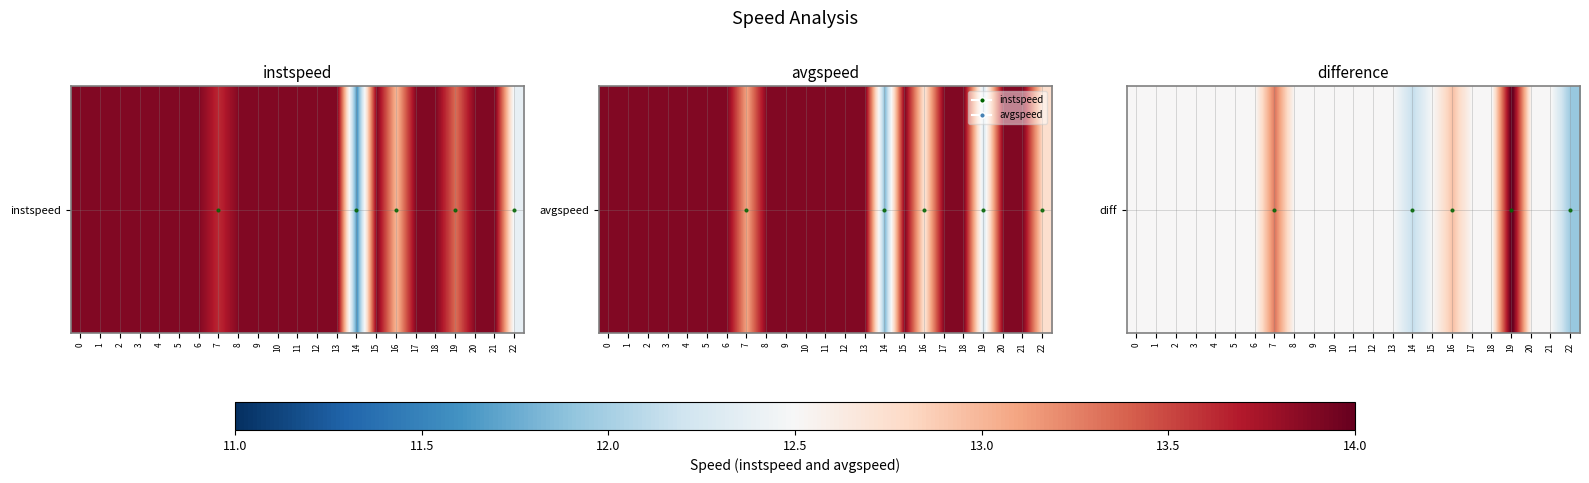

True or false: the data shows -0.4 at 14.

False